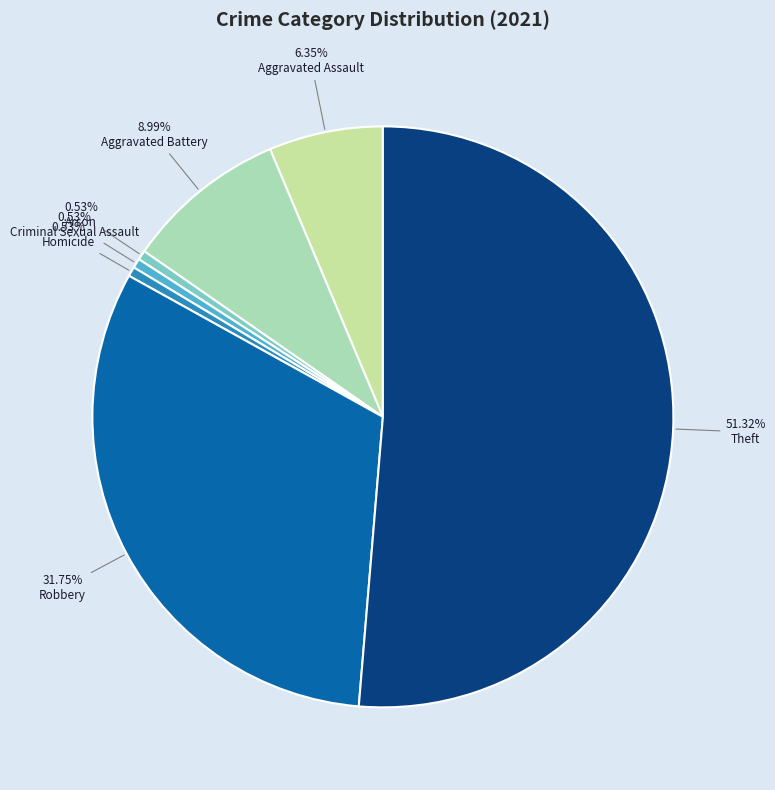

True or false: Criminal Sexual Assault accounts for 1% of the total.

True